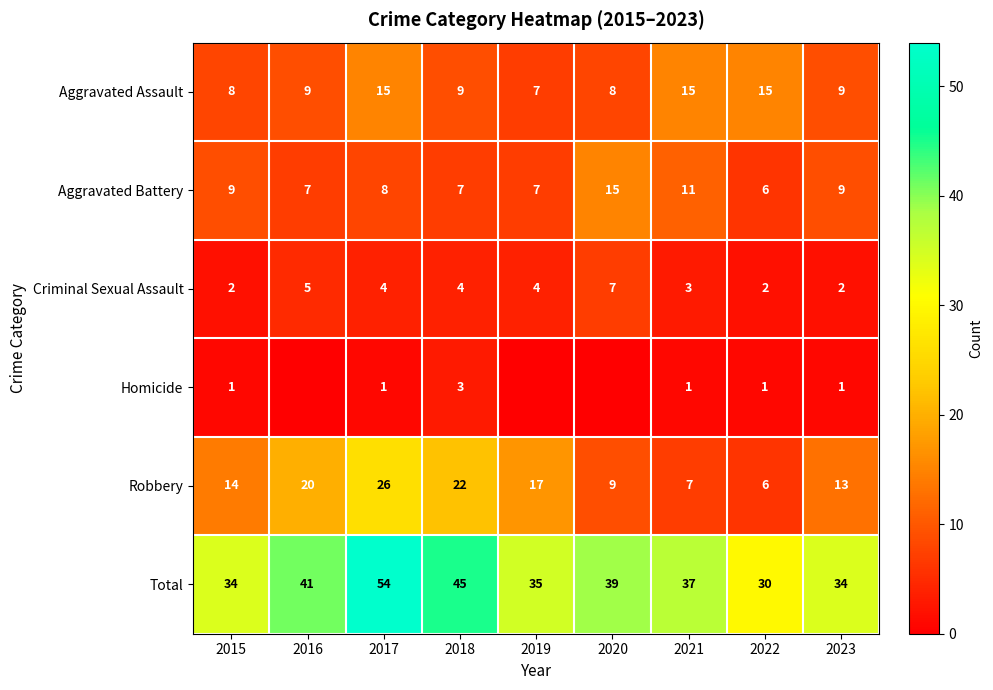

How many Aggravated Battery values are between 7 and 9?

6